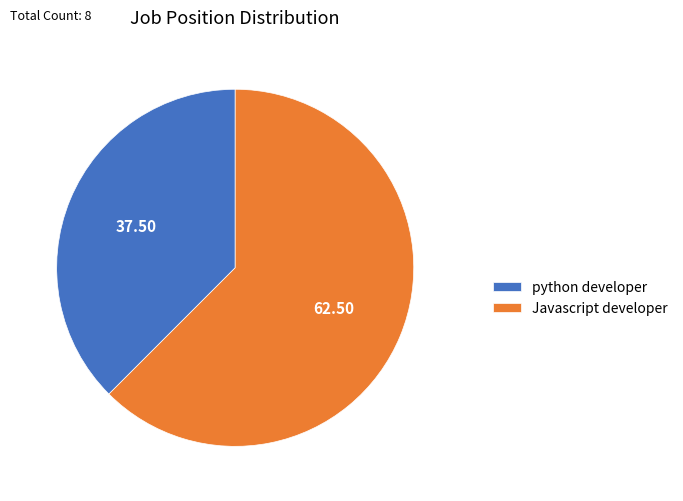

How many segments does this pie chart have?

2